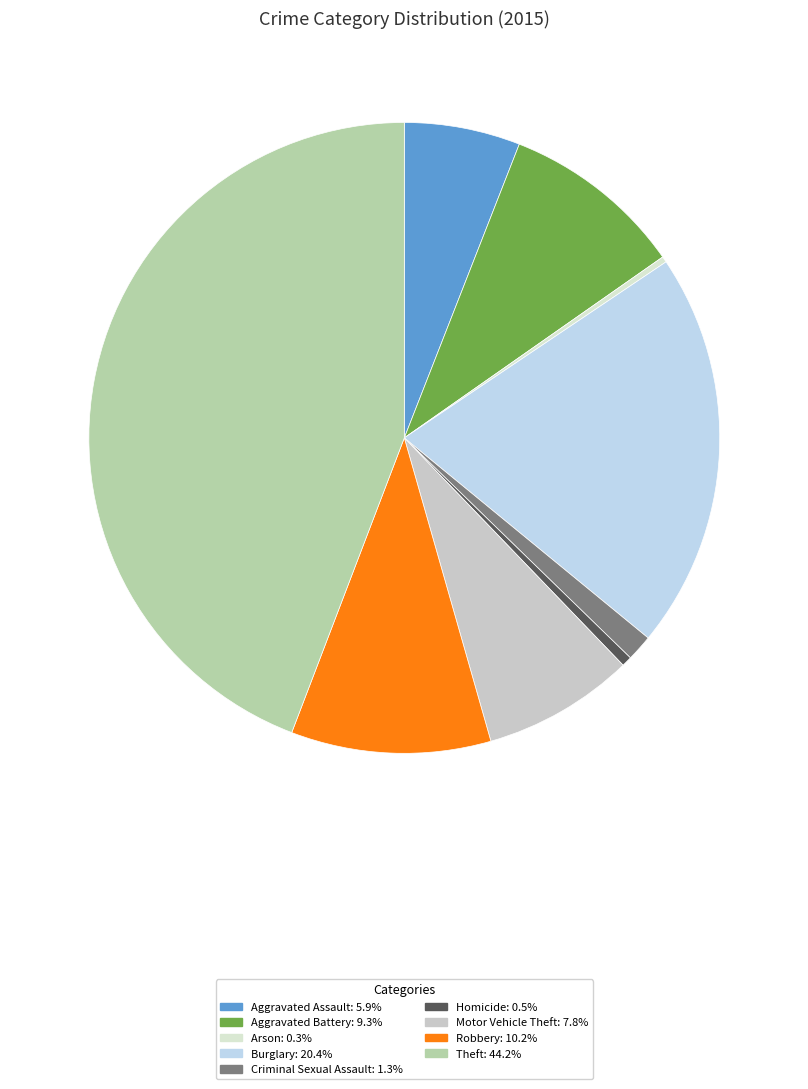

Rank the categories by value from highest to lowest.

Theft, Burglary, Robbery, Aggravated Battery, Motor Vehicle Theft, Aggravated Assault, Criminal Sexual Assault, Homicide, Arson